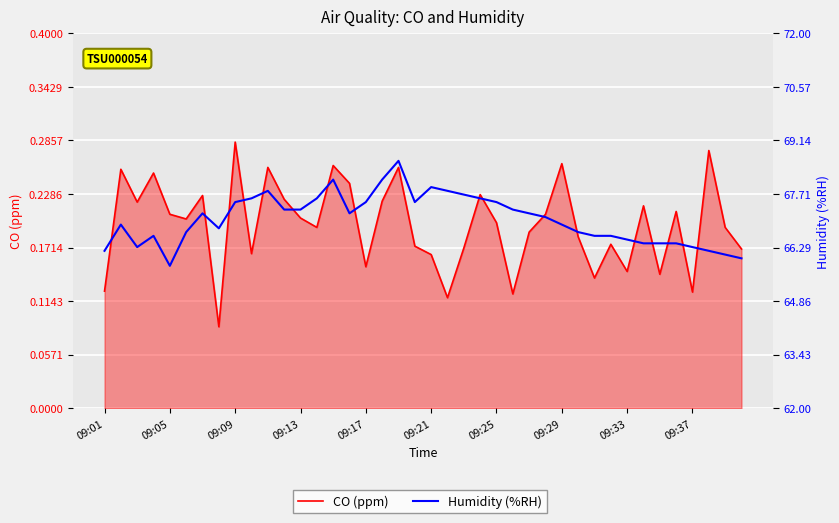

Which series changed the most between 22 and 30?

Humidity (%RH)